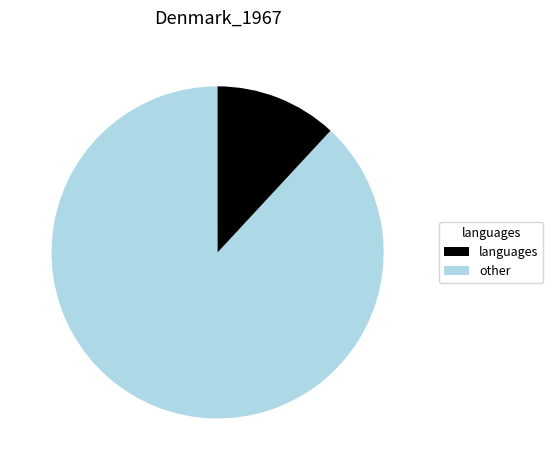

Is there a majority slice in this chart?

Yes